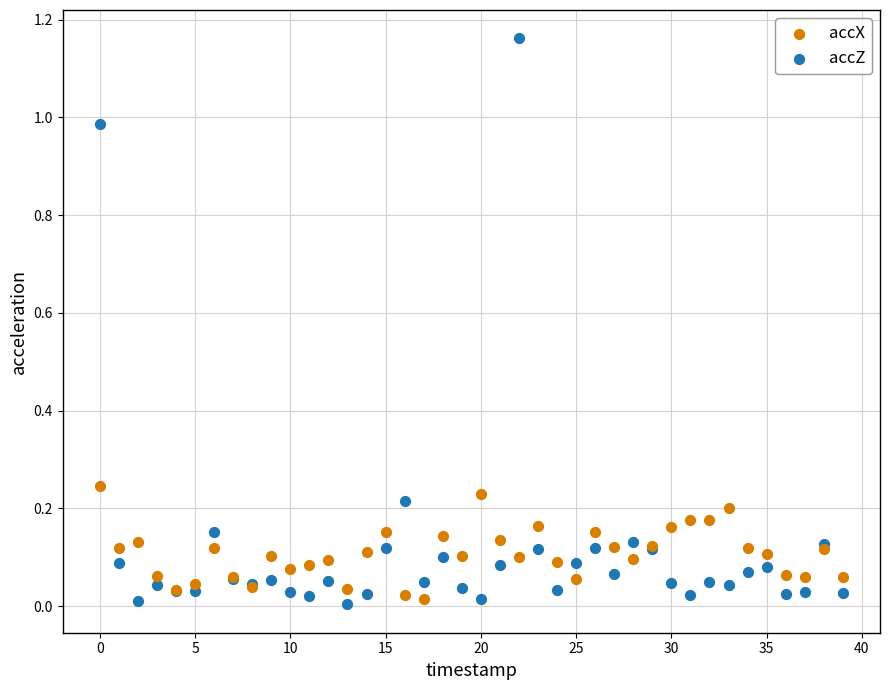

Which series has the widest spread of Y values?

accZ